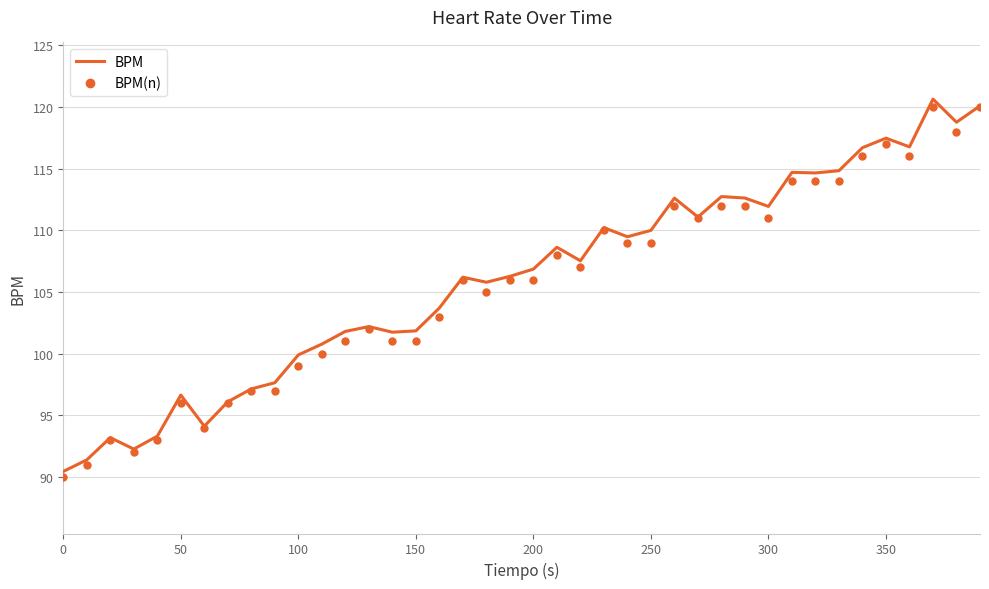

What is the minimum value for BPM(n)?

90.0